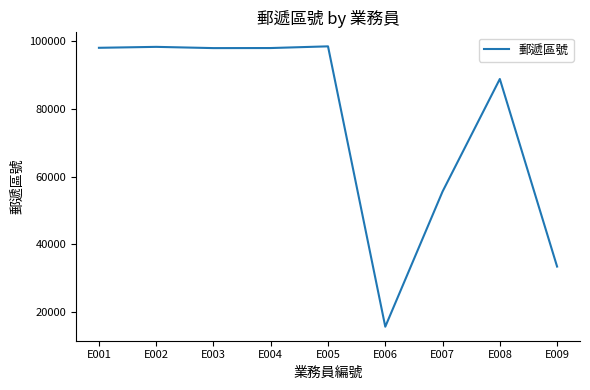

Count the number of categories in the chart.

9